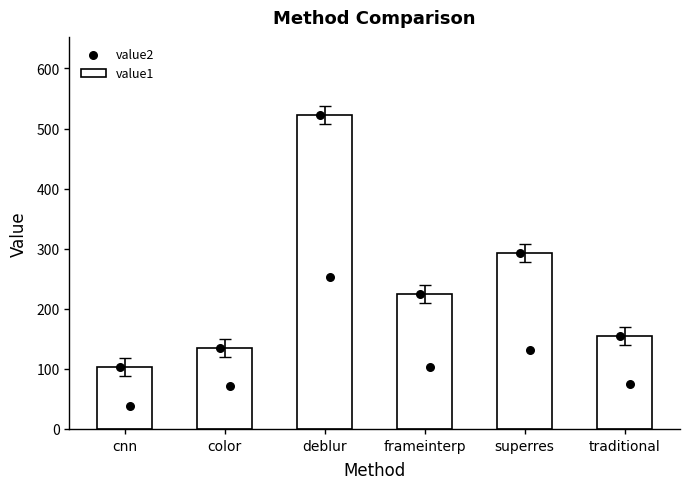

What is the ratio of the value at superres to the value at frameinterp?

1.3